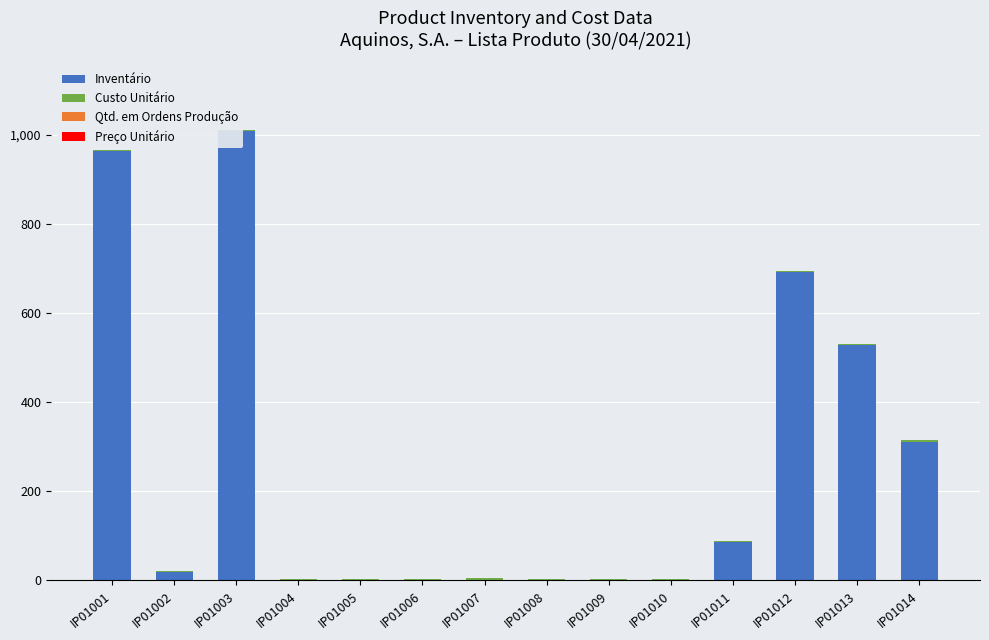

Which series has the widest spread of values?

Inventário